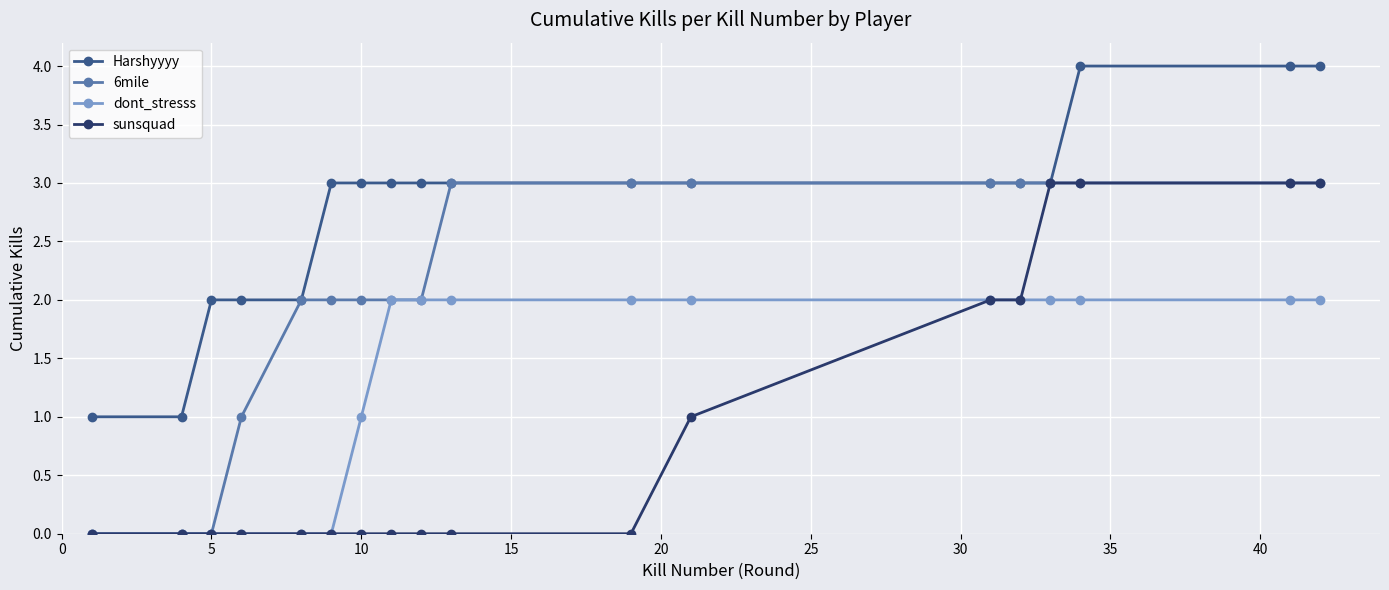

What is the value of the Harshyyyy point at the 13th from the left?

3